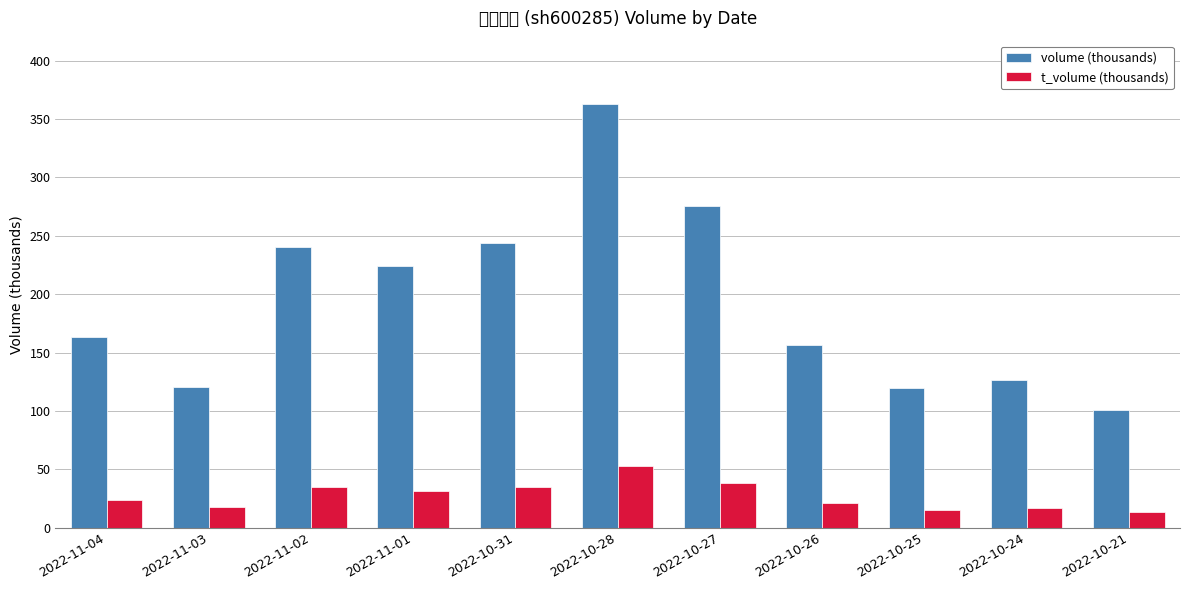

Reading left to right, extract all data points from this chart.

volume (thousands): 163.4	120.8	240.1	224.5	243.8	362.8	276.0	156.3	119.6	126.9	100.9
t_volume (thousands): 23.4	17.5	35.2	31.8	34.8	53.1	38.4	20.9	15.4	16.9	13.5